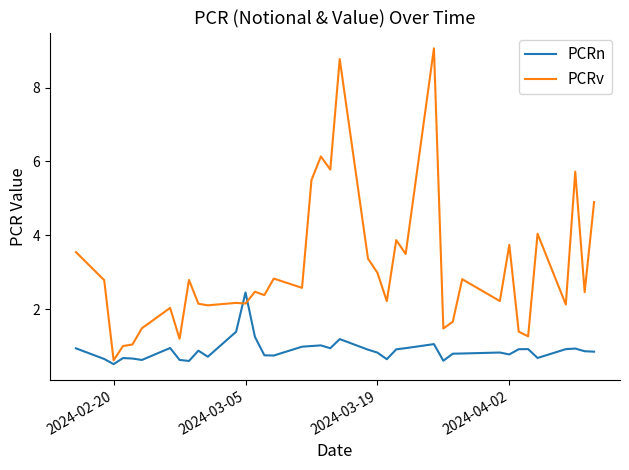

Which series has the largest total across all categories?

PCRv